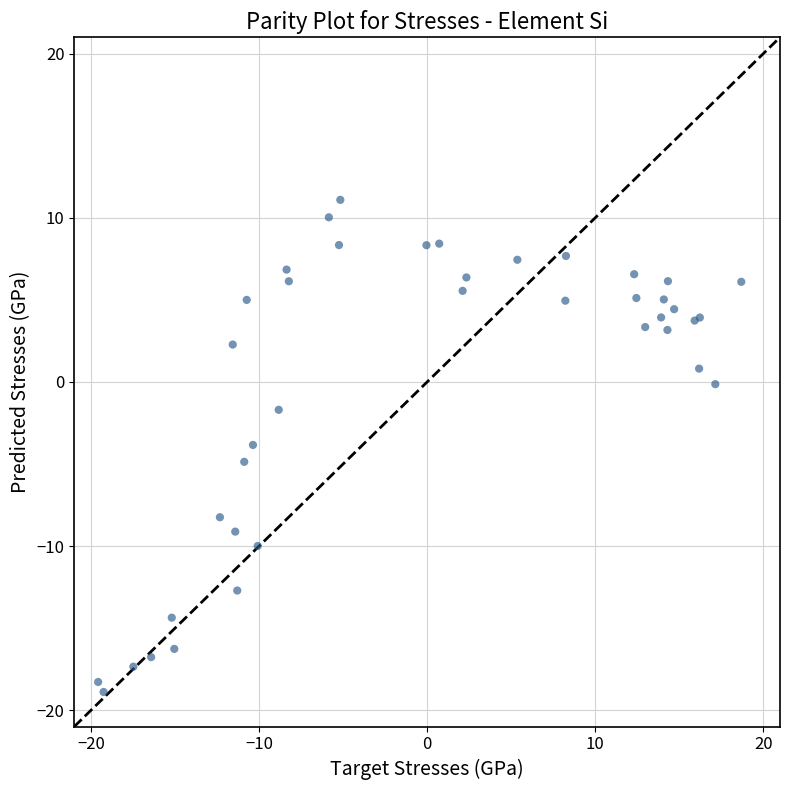

What Y value in the scatter plot is closest to -3?

-3.8